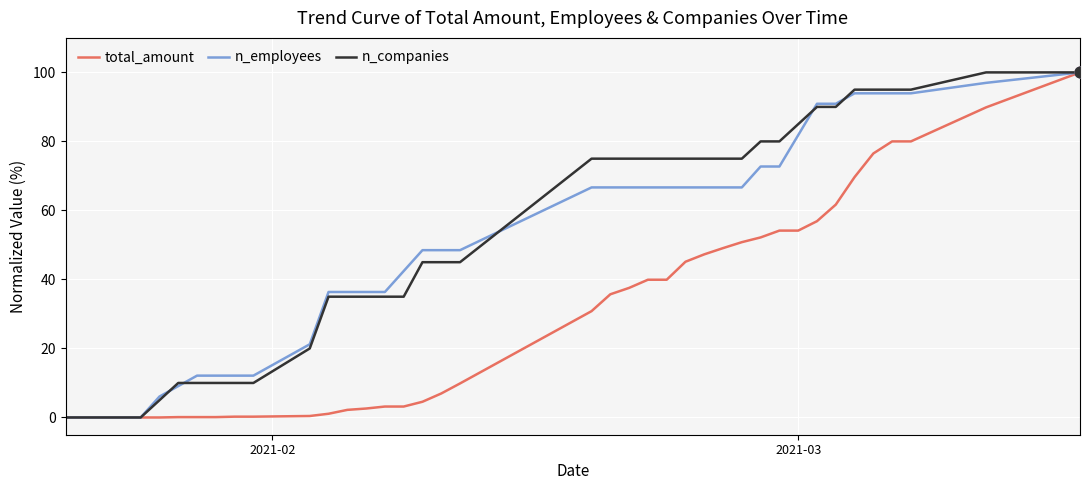

Which series has the largest total across all categories?

n_companies